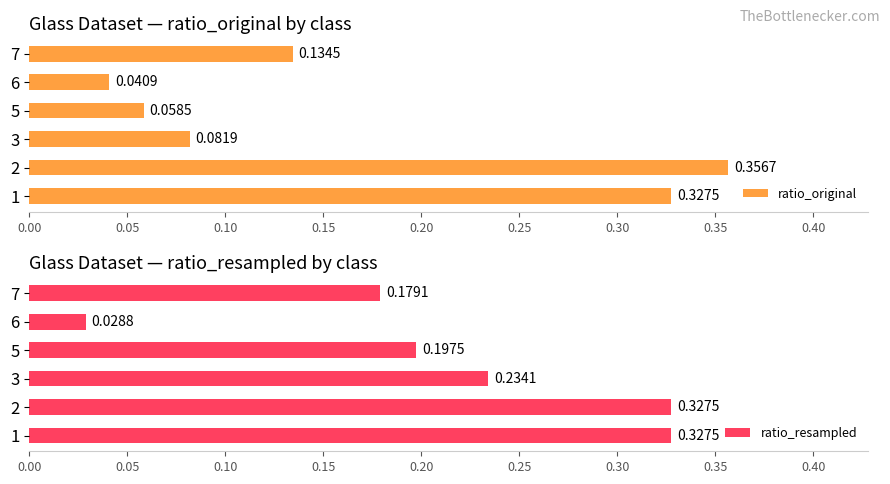

Reading left to right, transcribe all the data shown in this chart.

ratio_original: 0.3	0.4	0.1	0.1	0.0	0.1
ratio_resampled: 0.3	0.3	0.2	0.2	0.0	0.2